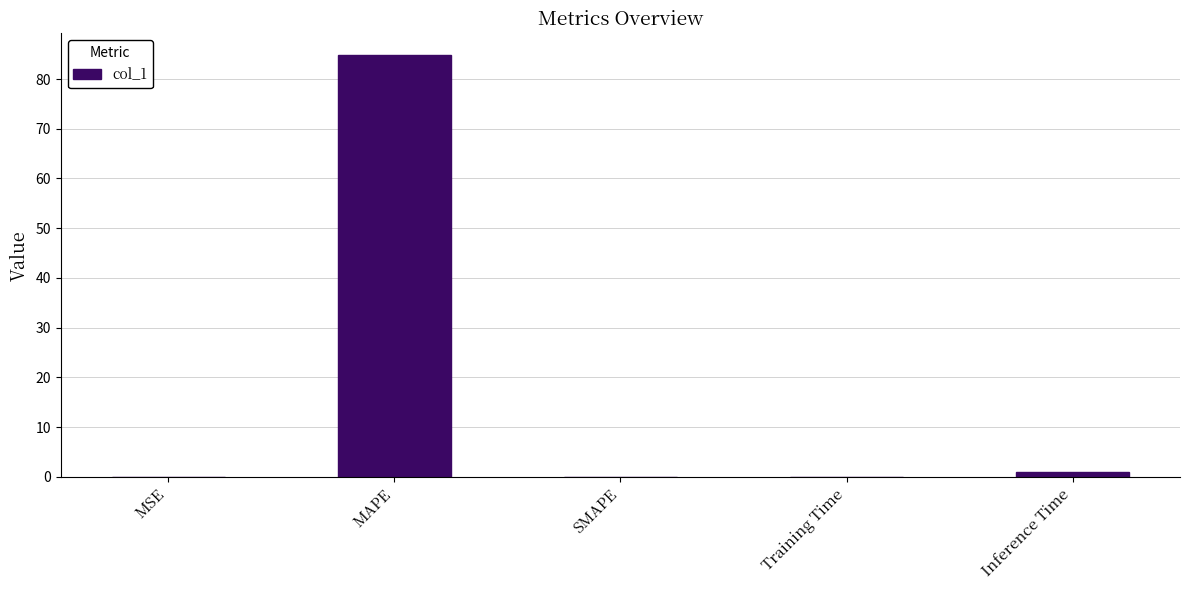

Is it true that the value at MAPE is 84.9?

True